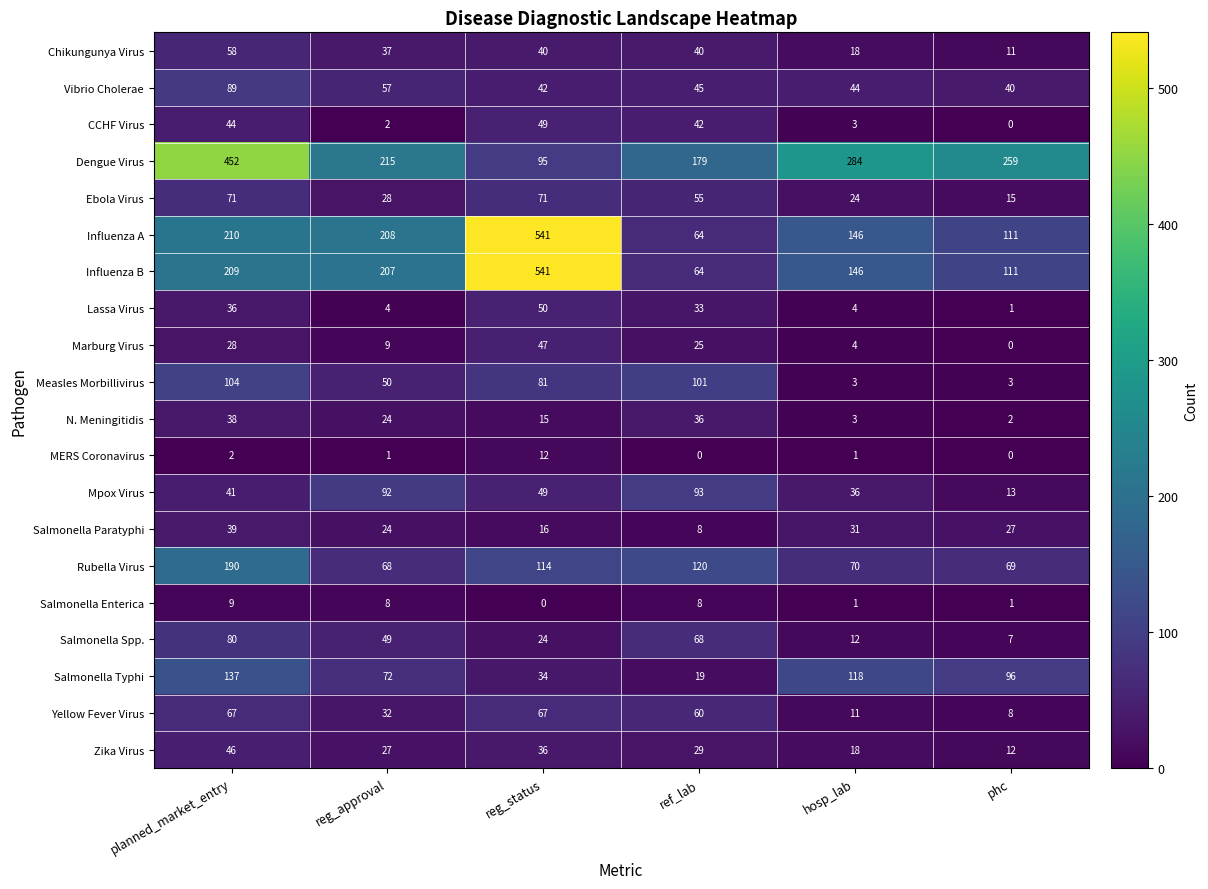

What is the highest value of the Rubella Virus series?

190